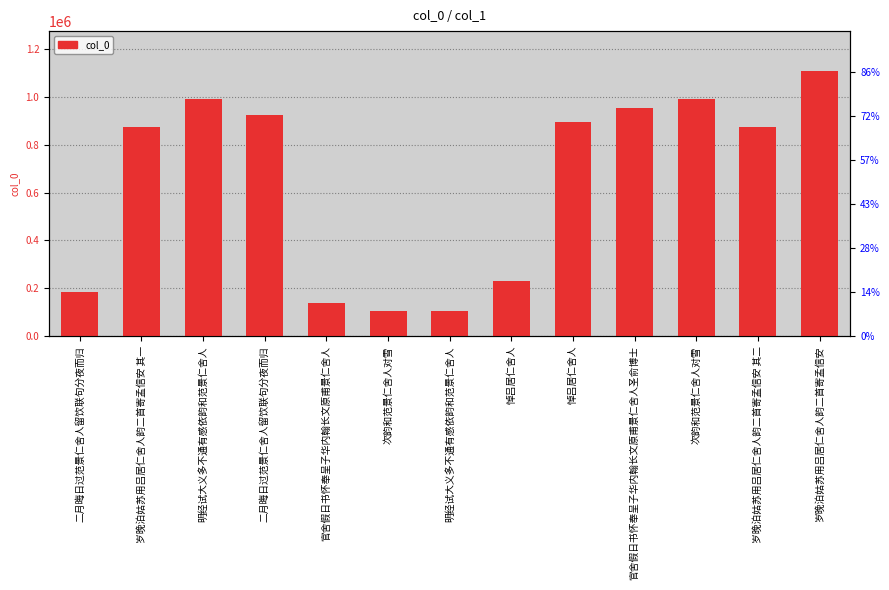

What is the difference between the maximum and minimum values?

1004538